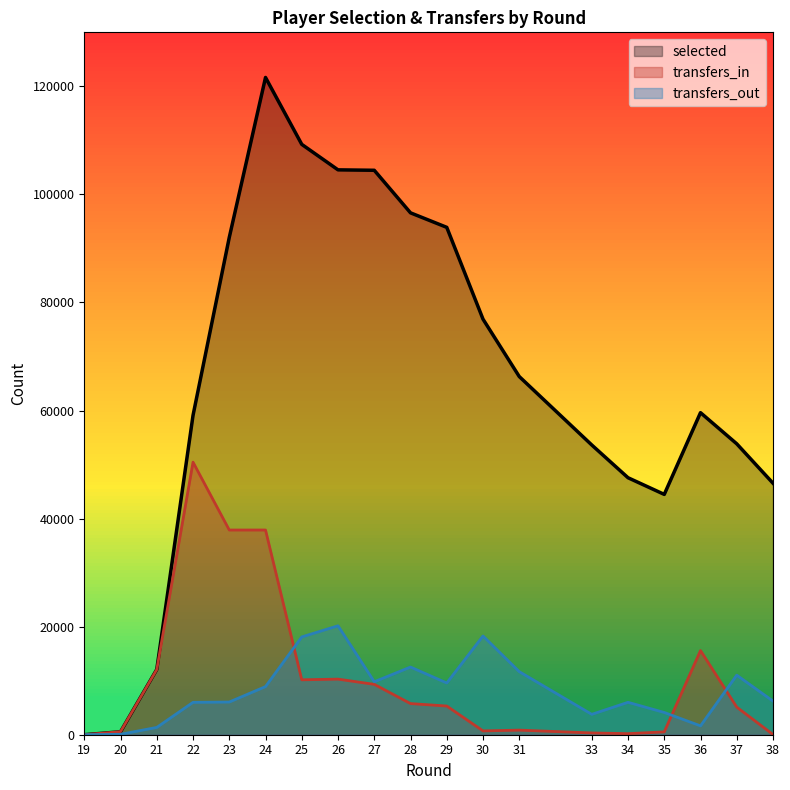

Is it true that transfers_out equals 3775 at 33?

True